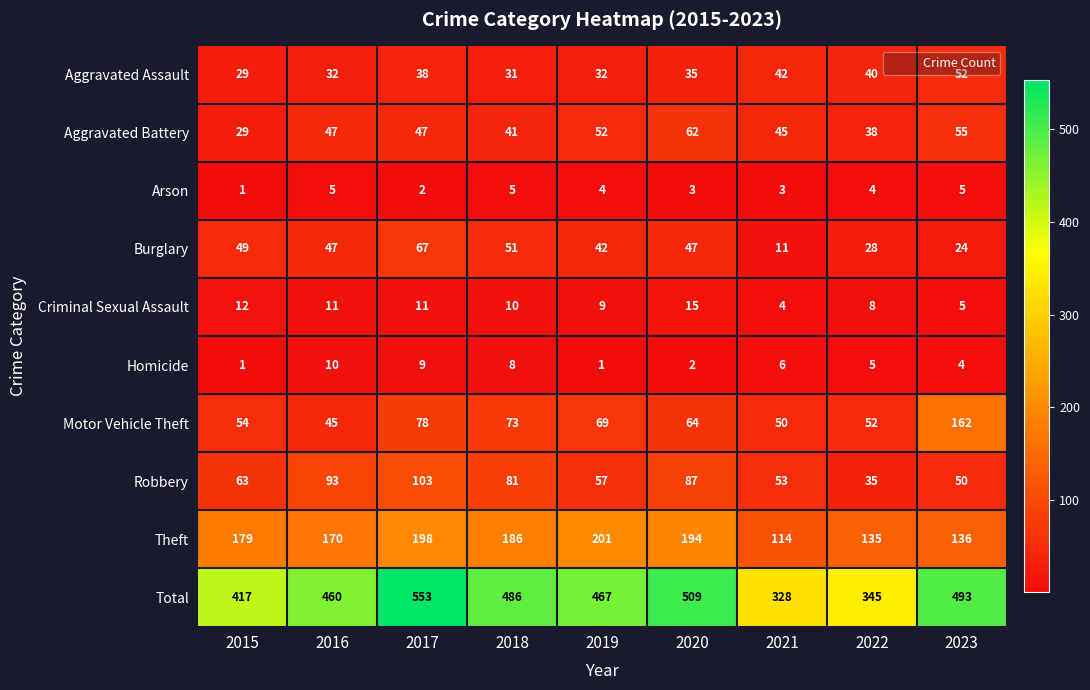

At which label does Burglary reach its minimum?

2021